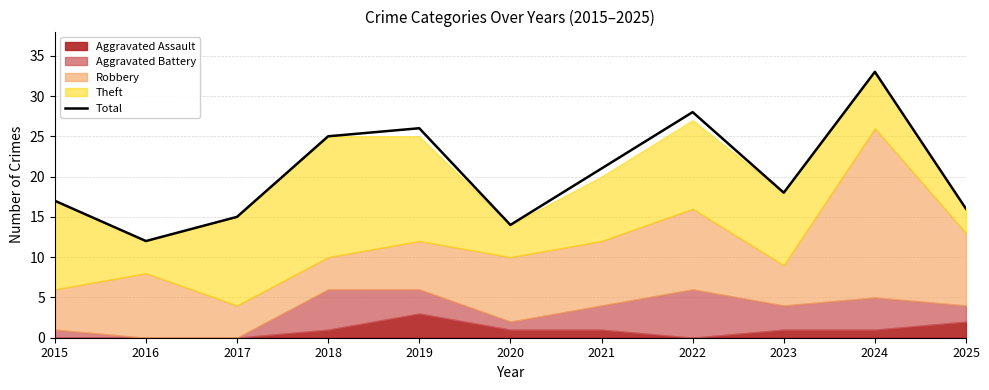

At which label does the data first exceed 18?

2018